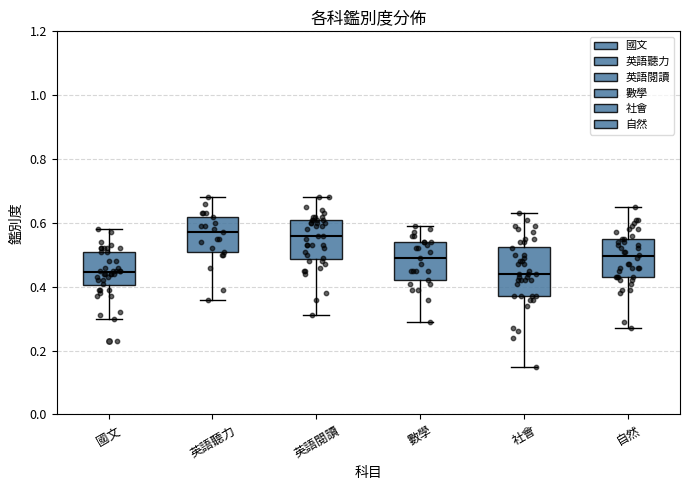

Reading left to right, read every box against the y-axis: the position of its median line, the range the box covers, and the ends of its whiskers. The values are not printed on the chart, so give them approximately, as read against the axis.

國文: median 0.44, box 0.40 to 0.52, whiskers 0.30 to 0.58
英語聽力: median 0.58, box 0.52 to 0.62, whiskers 0.36 to 0.68
英語閱讀: median 0.56, box 0.48 to 0.62, whiskers 0.32 to 0.68
數學: median 0.50, box 0.42 to 0.54, whiskers 0.30 to 0.60
社會: median 0.44, box 0.38 to 0.52, whiskers 0.16 to 0.64
自然: median 0.50, box 0.44 to 0.56, whiskers 0.28 to 0.66